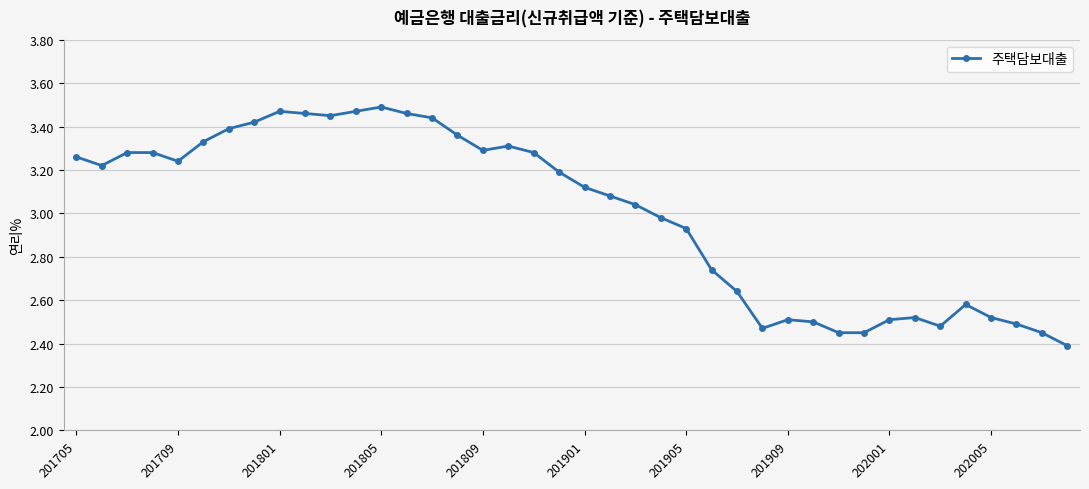

True or false: the data has more than 0 interior local peaks.

True